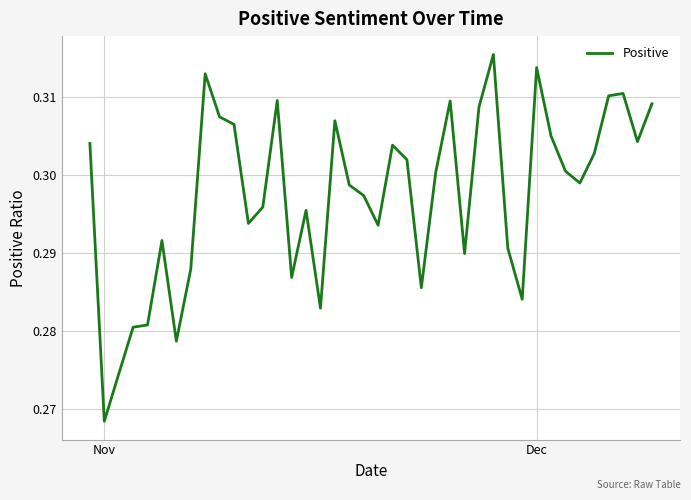

Is this an area chart (filled region under the line)?

No